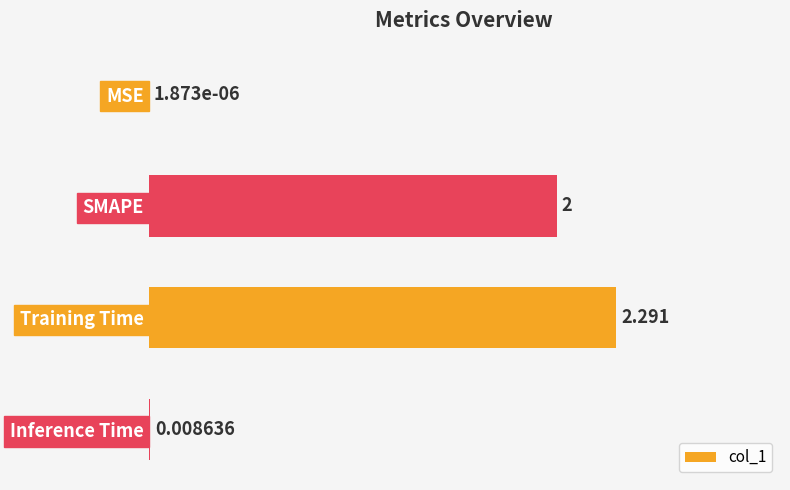

Which label corresponds to the largest value in the chart?

Training Time